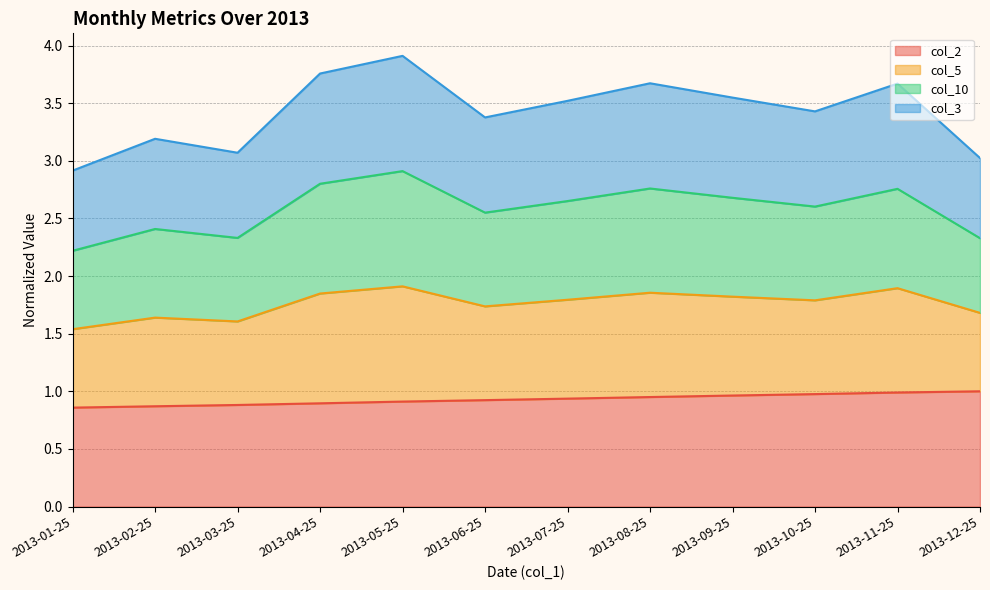

Between 2013-03-25 and 2013-09-25, which series saw the biggest shift?

col_5